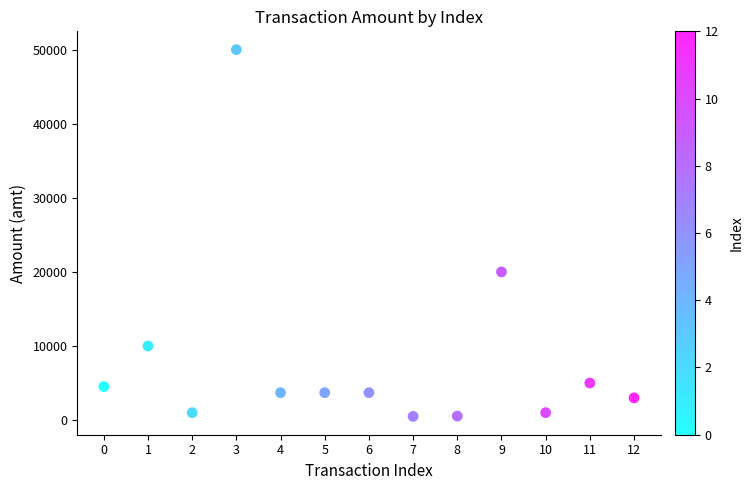

What Y value in the scatter plot is closest to 25248?

20000.0